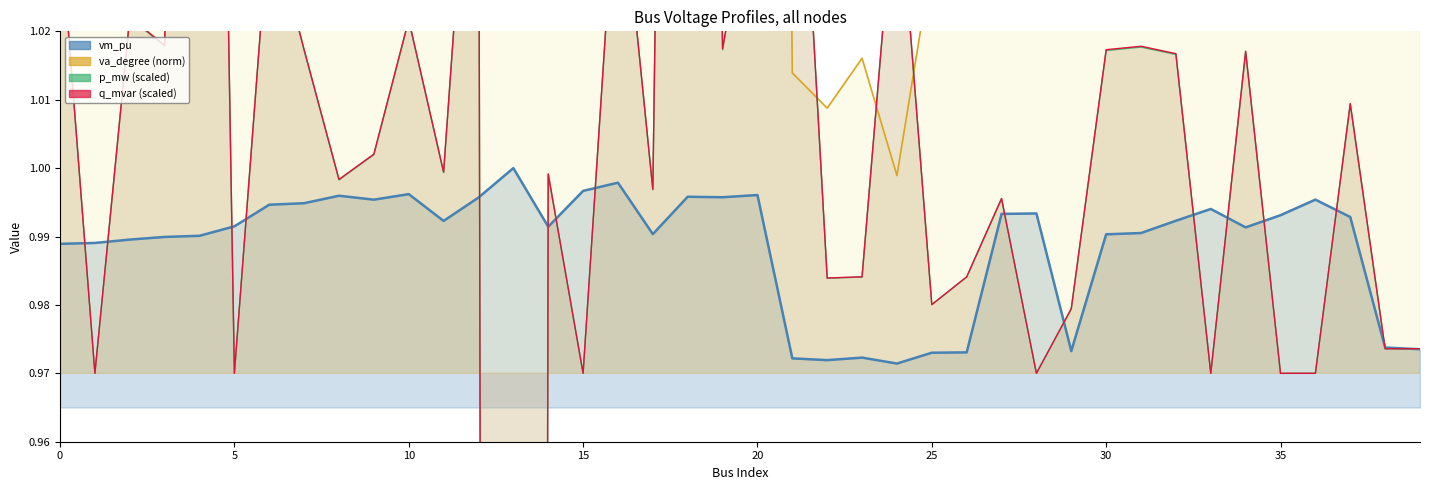

What is the sum of all va_degree (norm) values?

53.3